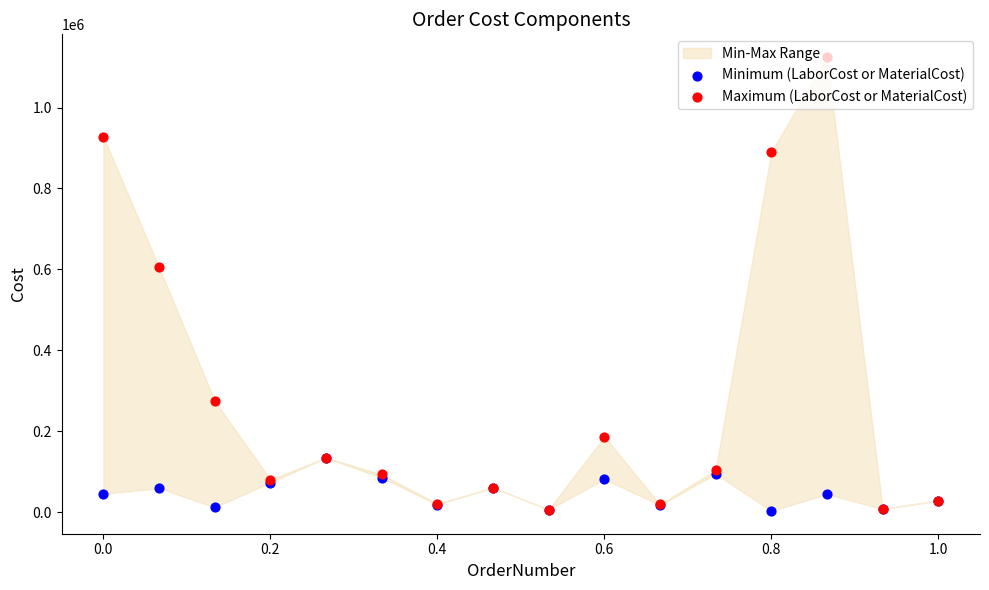

Which series reaches the maximum Y coordinate?

Maximum (LaborCost or MaterialCost)